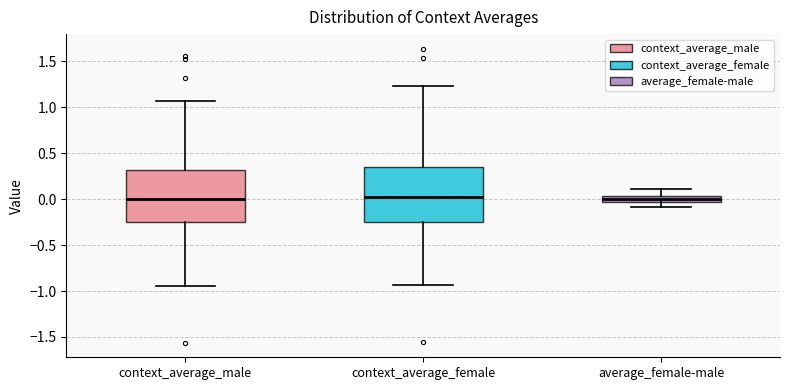

Where is the upper edge of the box for context_average_female on the y-axis? The values are not printed on the chart, so give them approximately, as read against the axis.

0.35